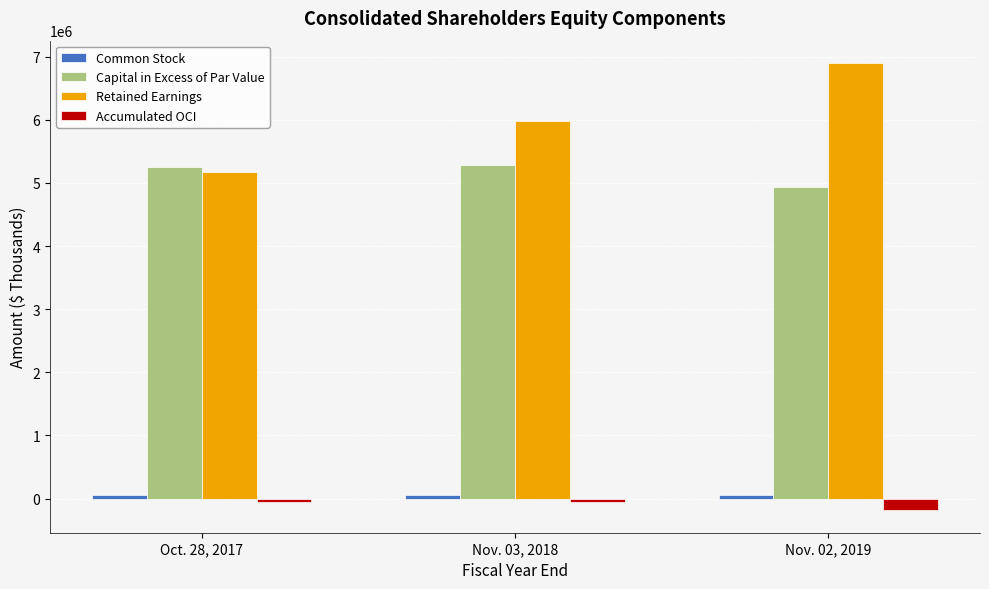

What is the value of the Capital in Excess of Par Value bar at the 1st from the left?

5250519